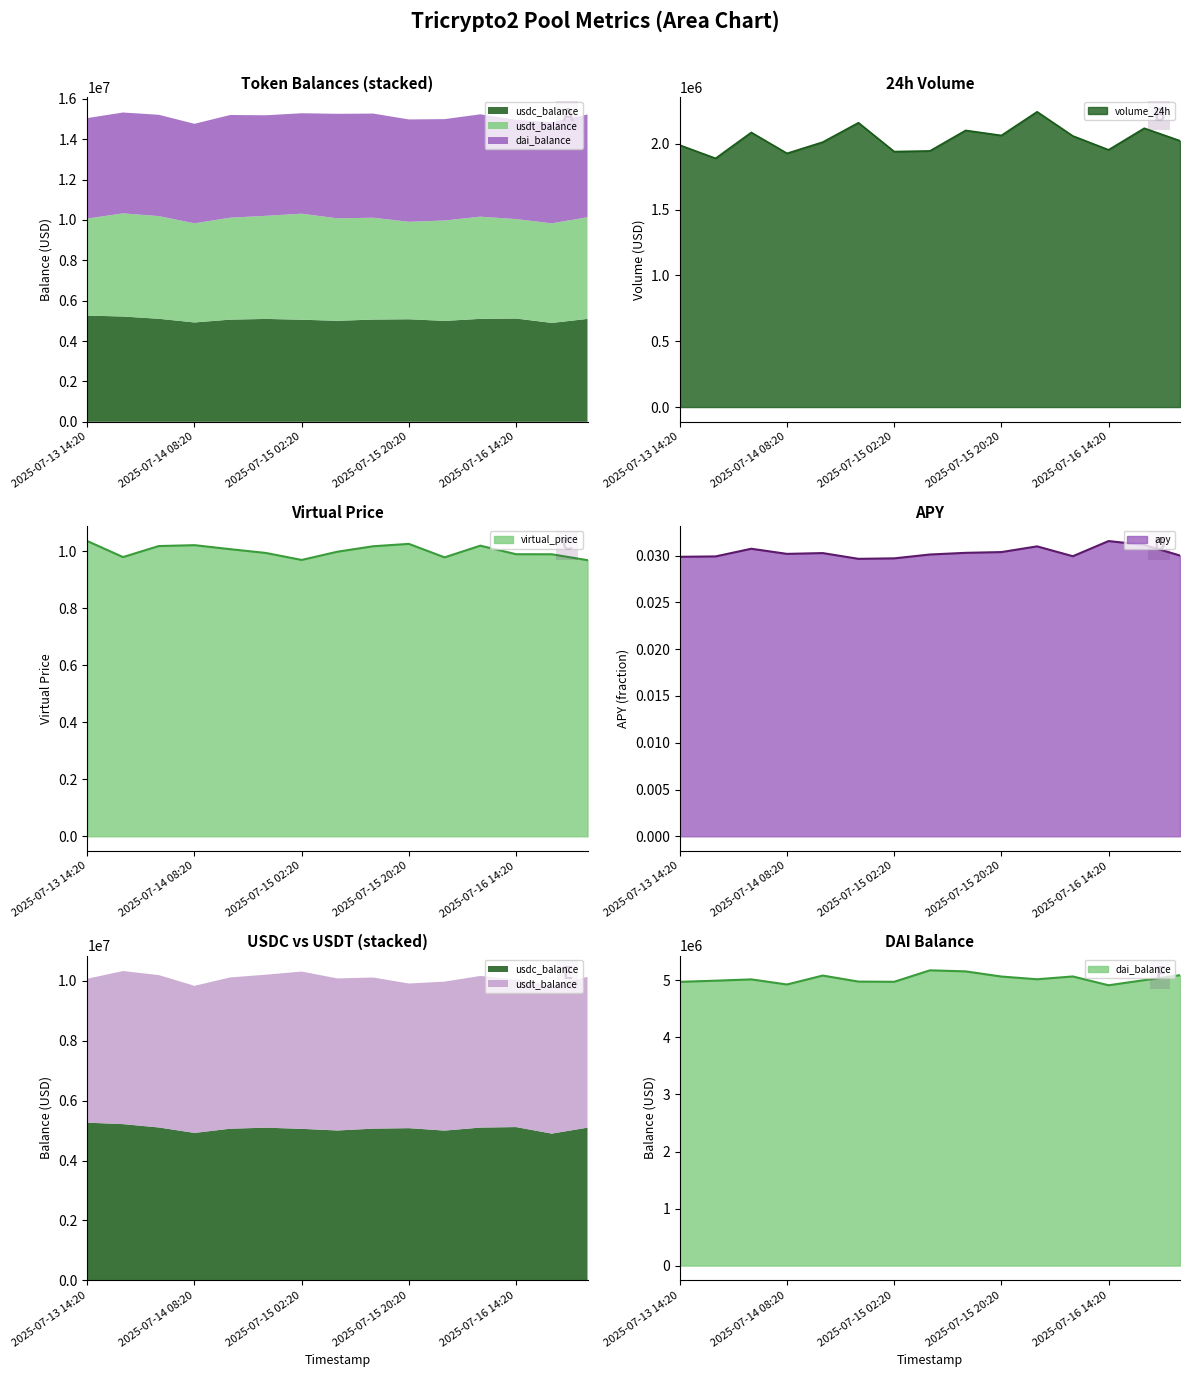

Which series has the largest total across all categories?

dai_balance